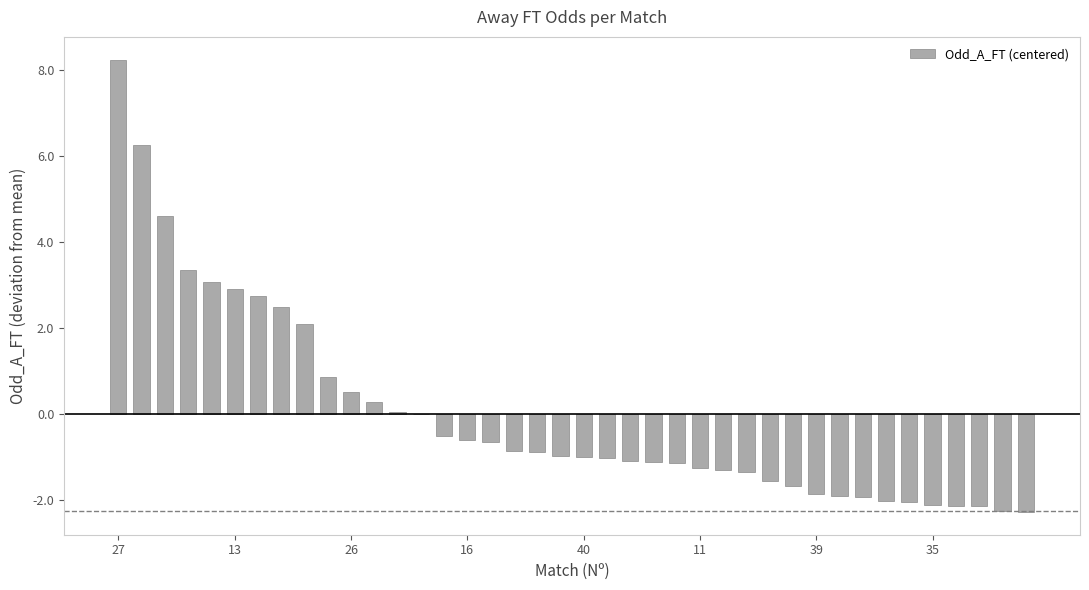

Count the number of categories in the chart.

40